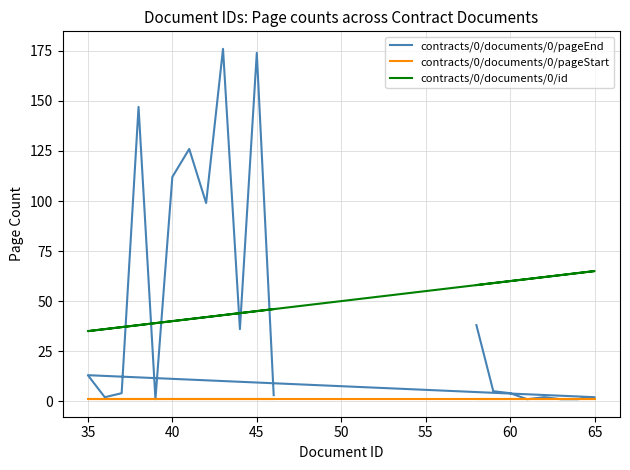

What is the difference between the maximum and minimum values in the contracts/0/documents/0/id series?

30